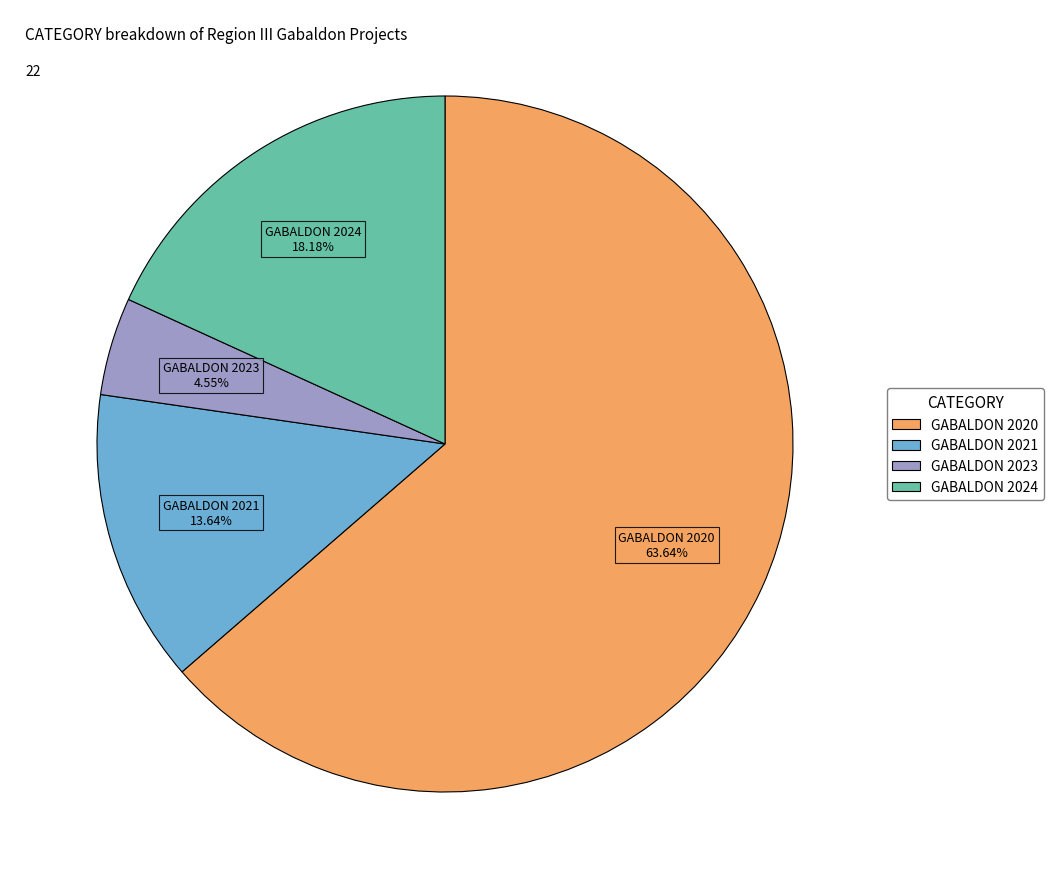

Which has a higher value, GABALDON 2021 or GABALDON 2020?

GABALDON 2020